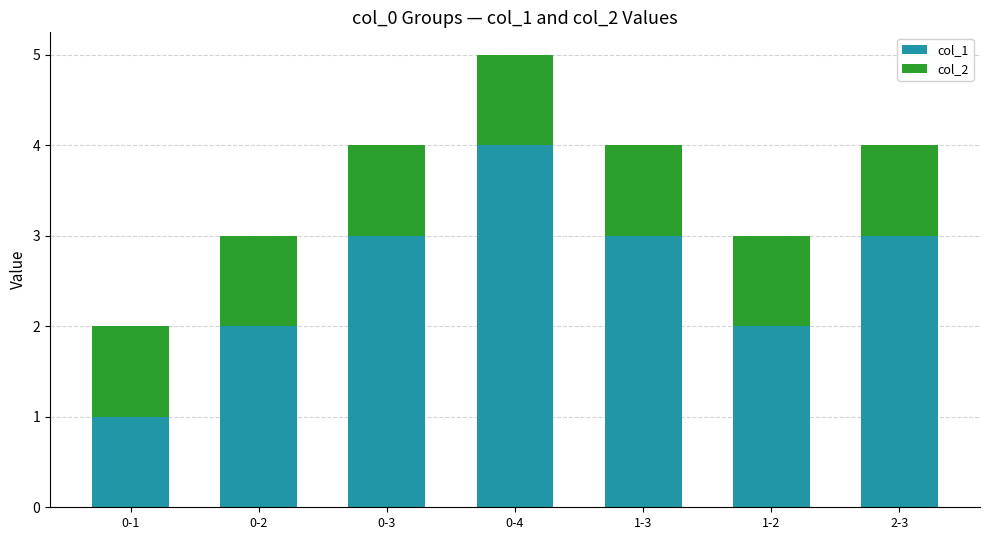

What is the total value across all series at 0-3?

4